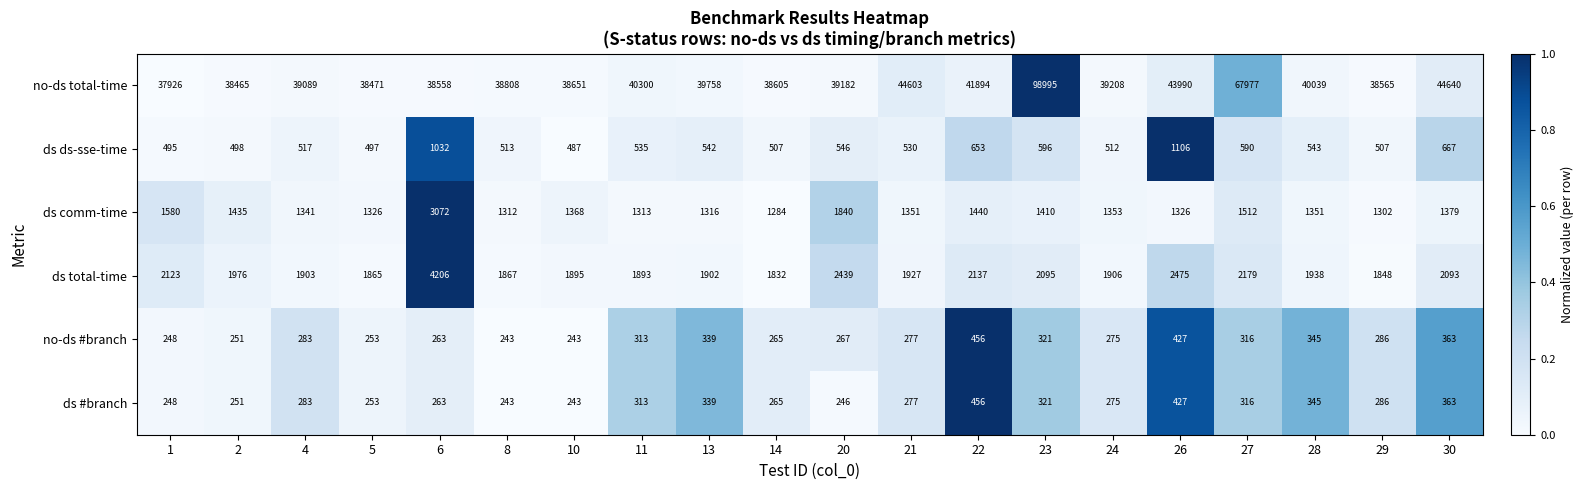

What is the difference between the highest and lowest values at 28?

39694